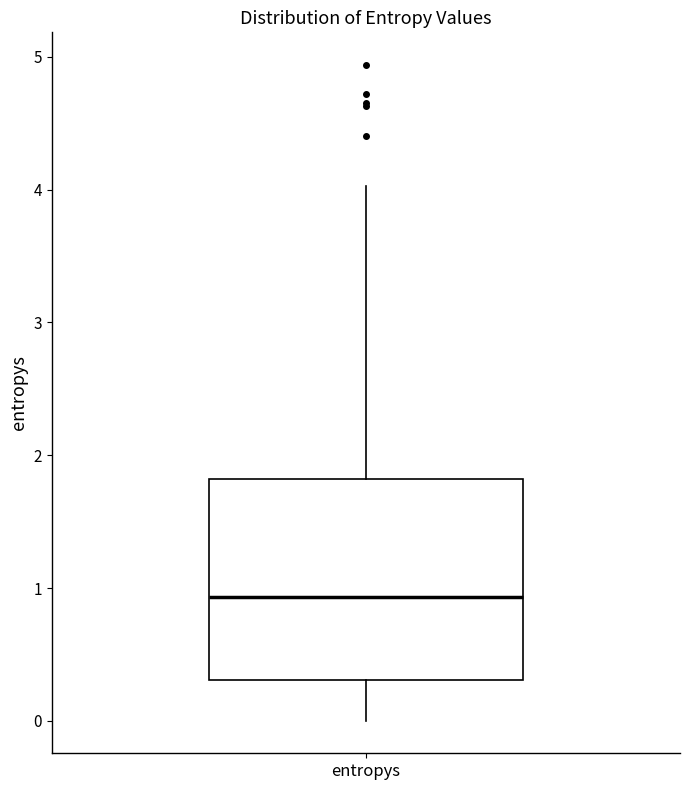

Transcribe this box plot: give where the median line is, the range the box spans, and where the two whiskers end, as read against the y-axis. The values are not printed on the chart, so give them approximately, as read against the axis.

median 0.9, box 0.3 to 1.8, whiskers 0.0 to 4.0